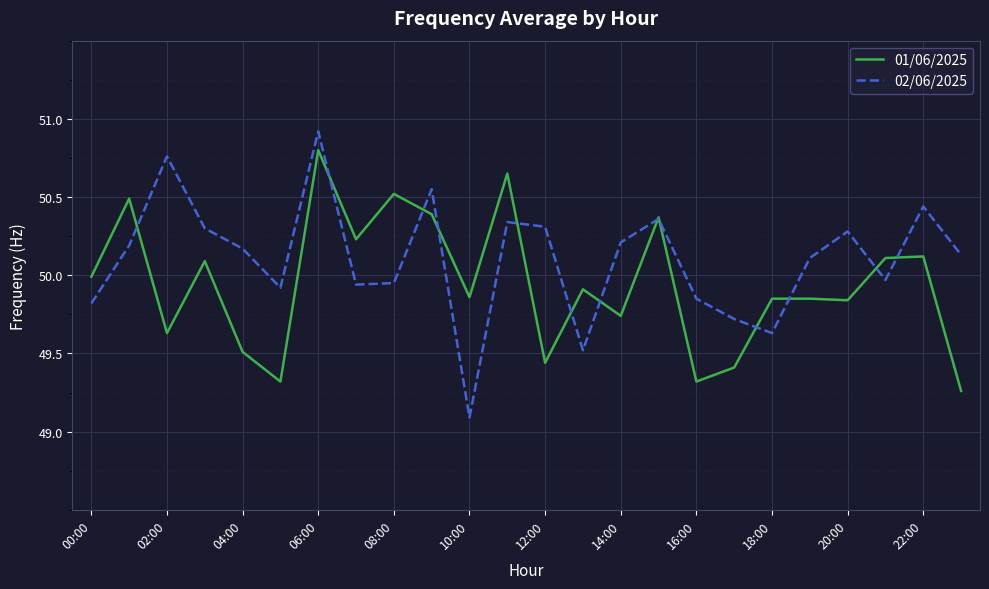

Which series has the widest spread of values?

02/06/2025